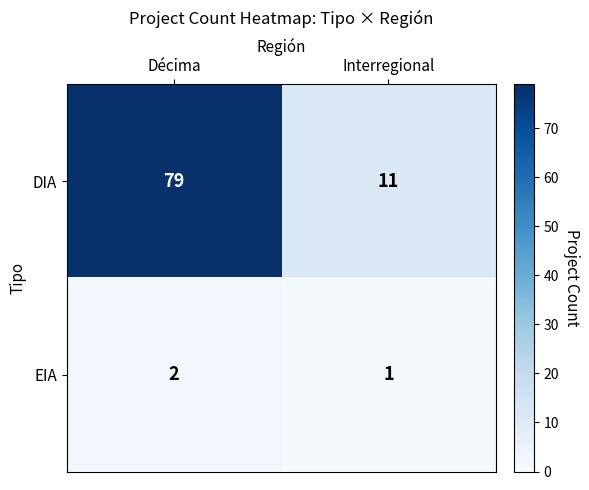

At which category does the chart reach its peak across all series?

Décima